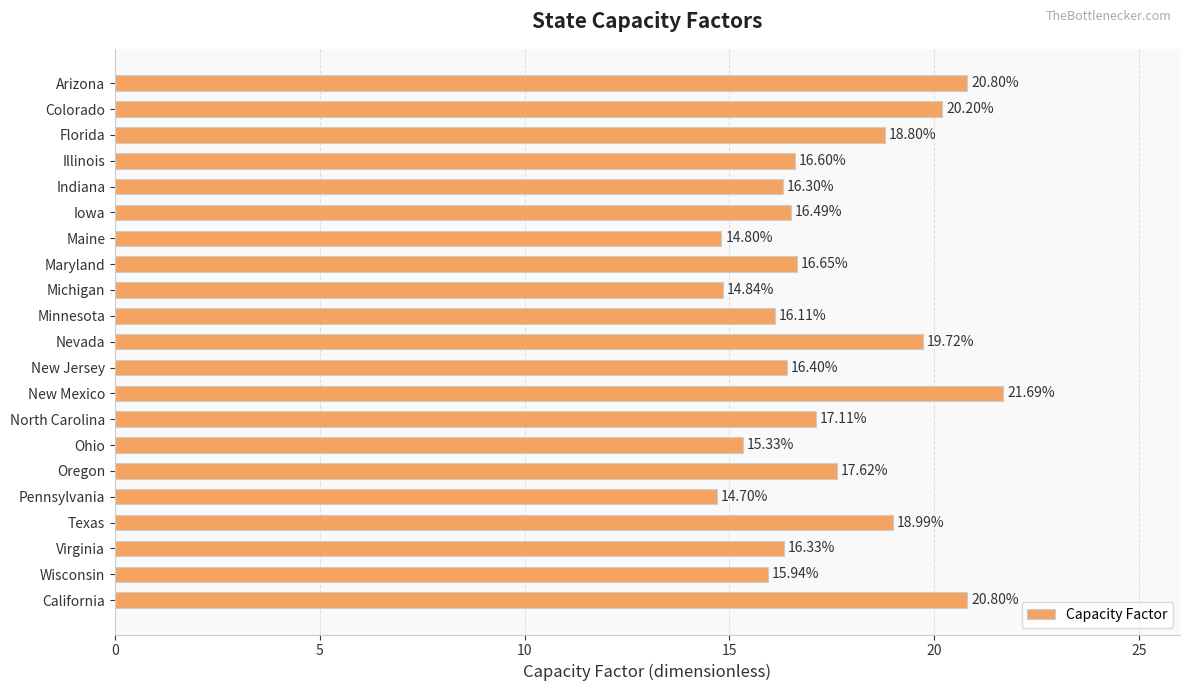

What is the label of the 16th bar from the top?

Oregon